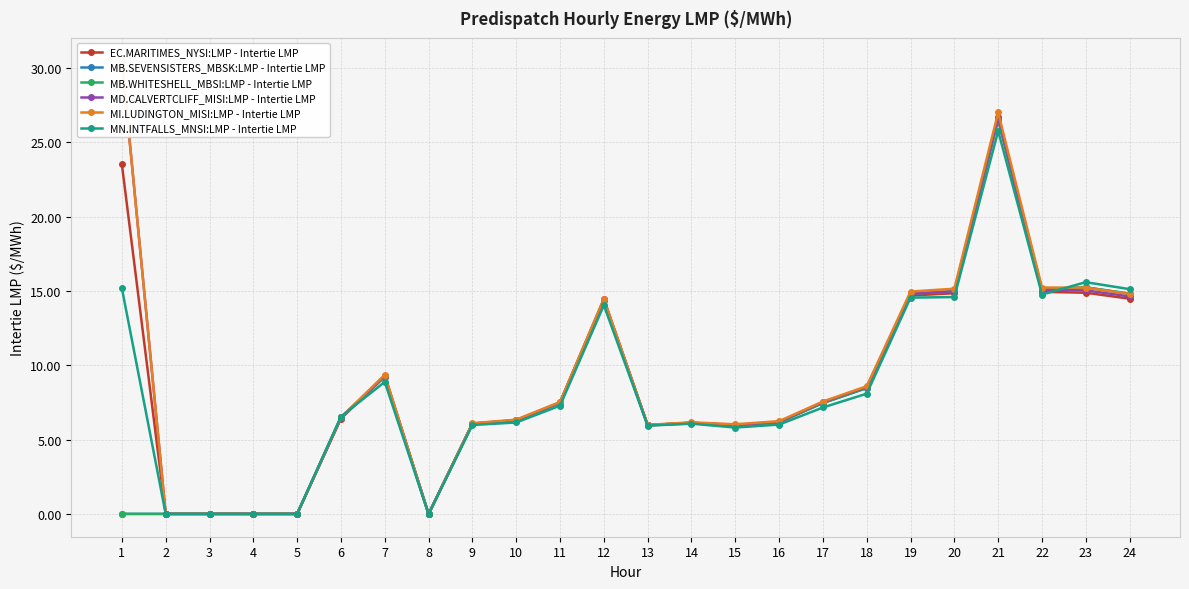

True or false: MD.CALVERTCLIFF_MISI:LMP - Intertie LMP and MI.LUDINGTON_MISI:LMP - Intertie LMP cross at least once.

False